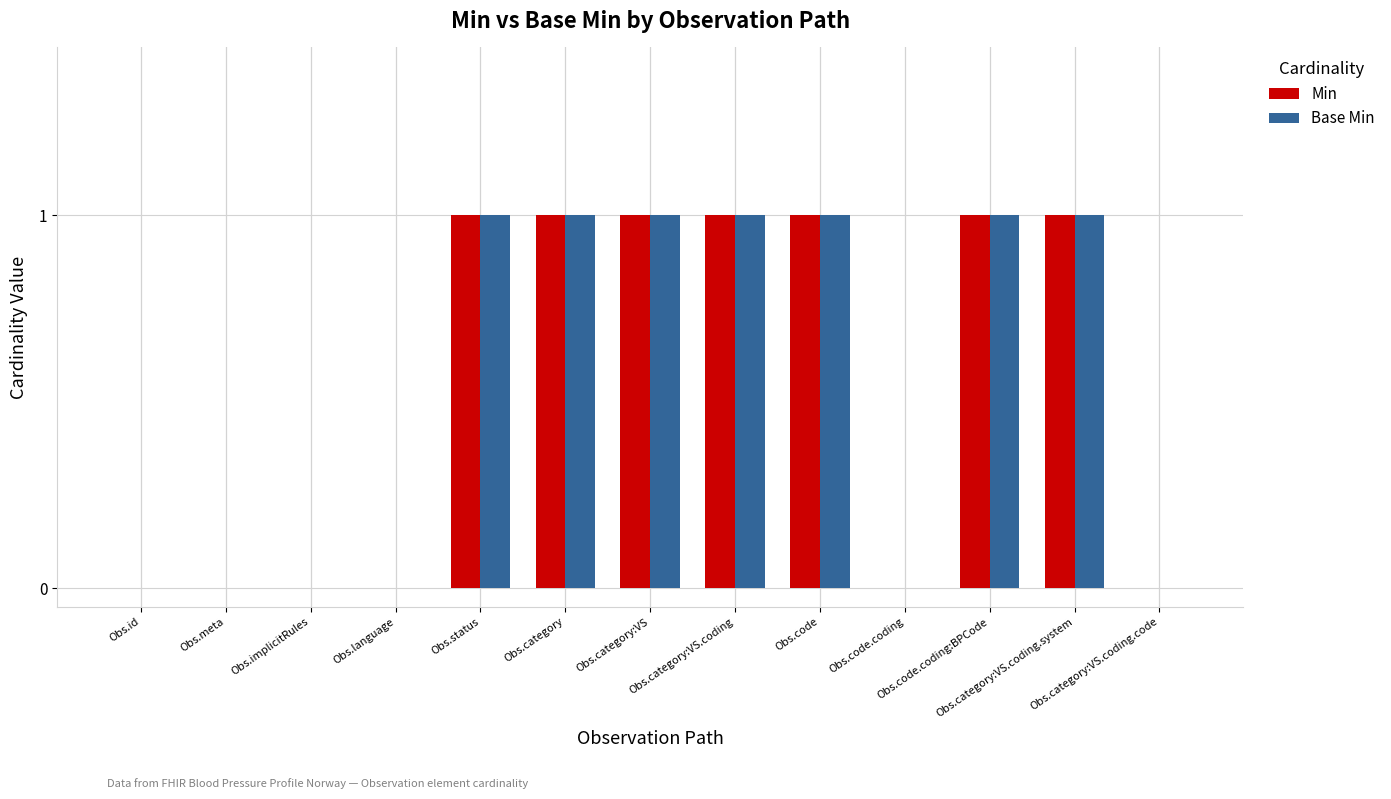

What is the sum of all Base Min values?

7